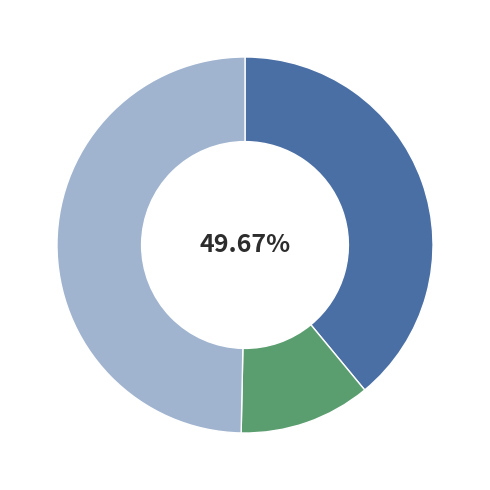

Is it true that 两同年拉步禹陵因过南镇 is 45% of the pie?

False